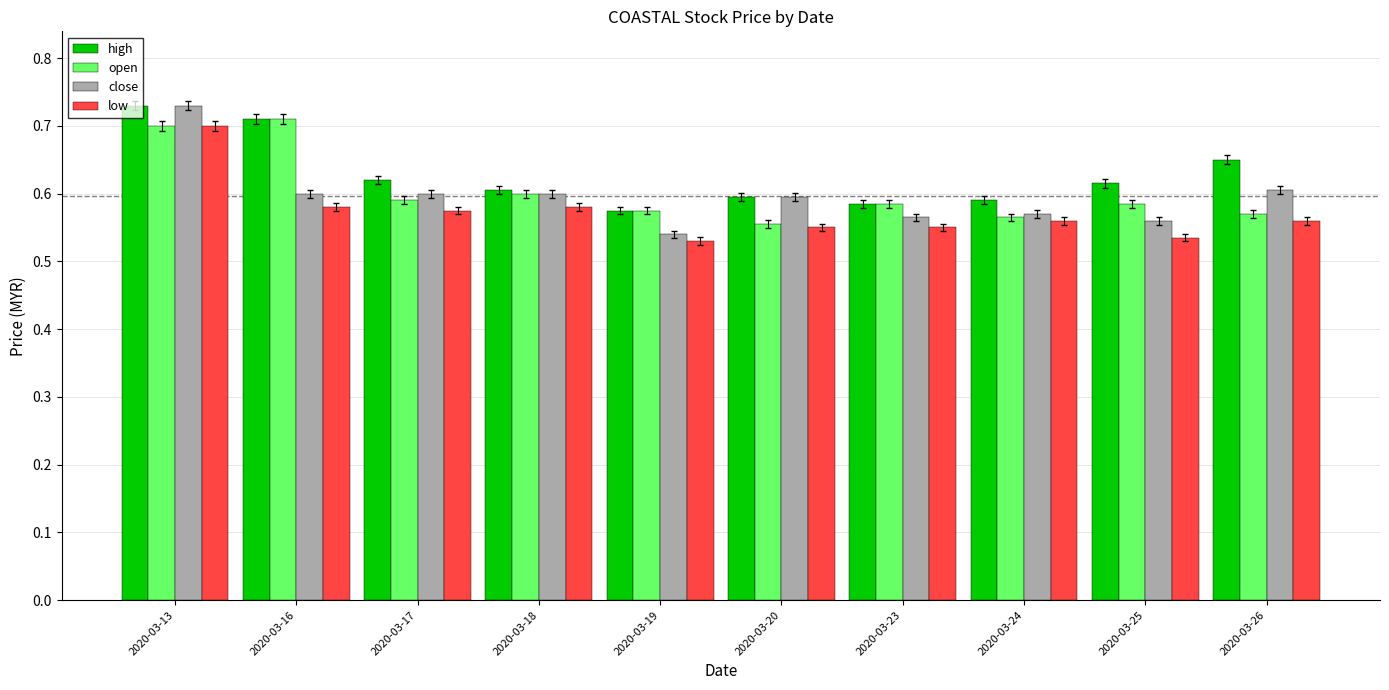

What are all the series names shown in the legend?

high, open, close, low